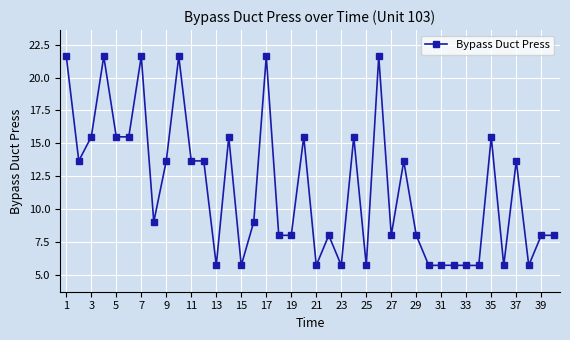

Reading right to left, list all the values displayed in this chart.

8.0	8.0	5.7	13.7	5.7	15.5	5.7	5.7	5.7	5.7	5.7	8.0	13.7	8.0	21.6	5.7	15.5	5.7	8.0	5.7	15.5	8.0	8.0	21.6	9.0	5.7	15.5	5.7	13.7	13.7	21.6	13.7	9.0	21.6	15.5	15.5	21.6	15.5	13.7	21.6